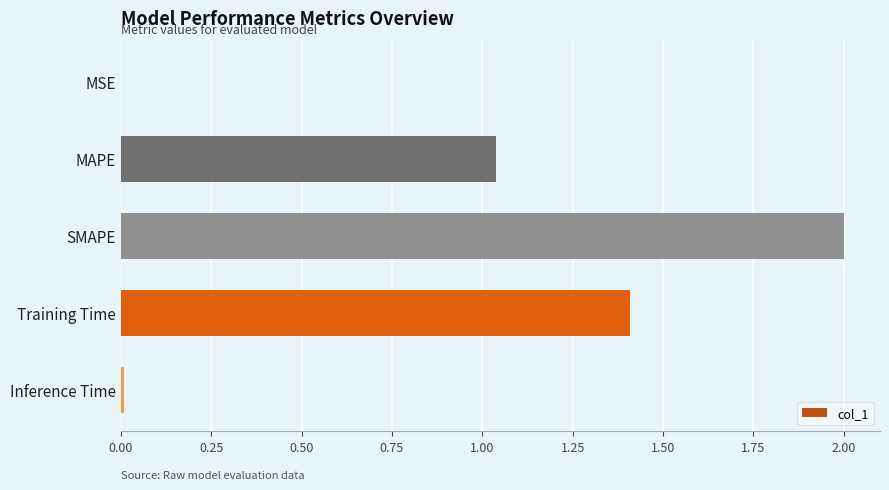

Which has a higher value, Training Time or MAPE?

Training Time